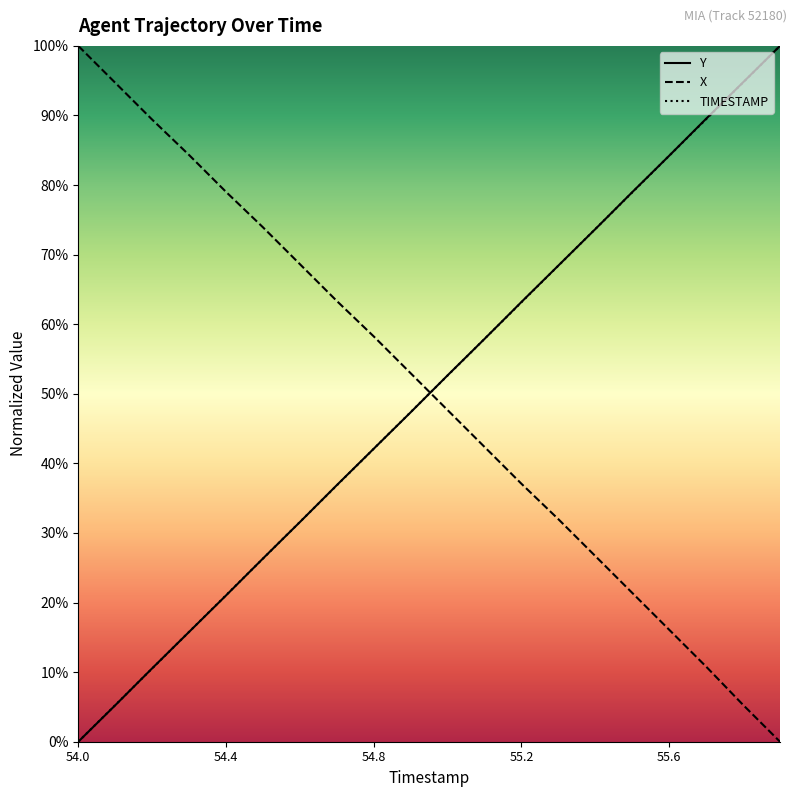

What is the difference between the highest and lowest values at 54.8?

16.1